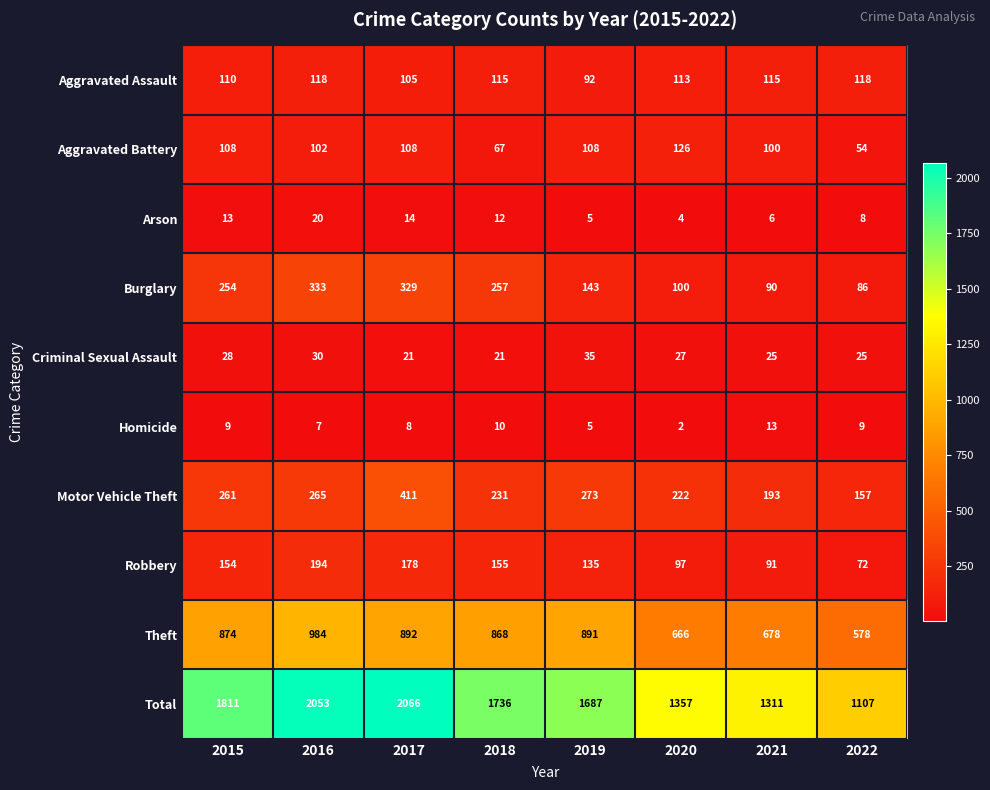

Rank the series by their maximum value, from highest to lowest.

Total, Theft, Motor Vehicle Theft, Burglary, Robbery, Aggravated Battery, Aggravated Assault, Criminal Sexual Assault, Arson, Homicide